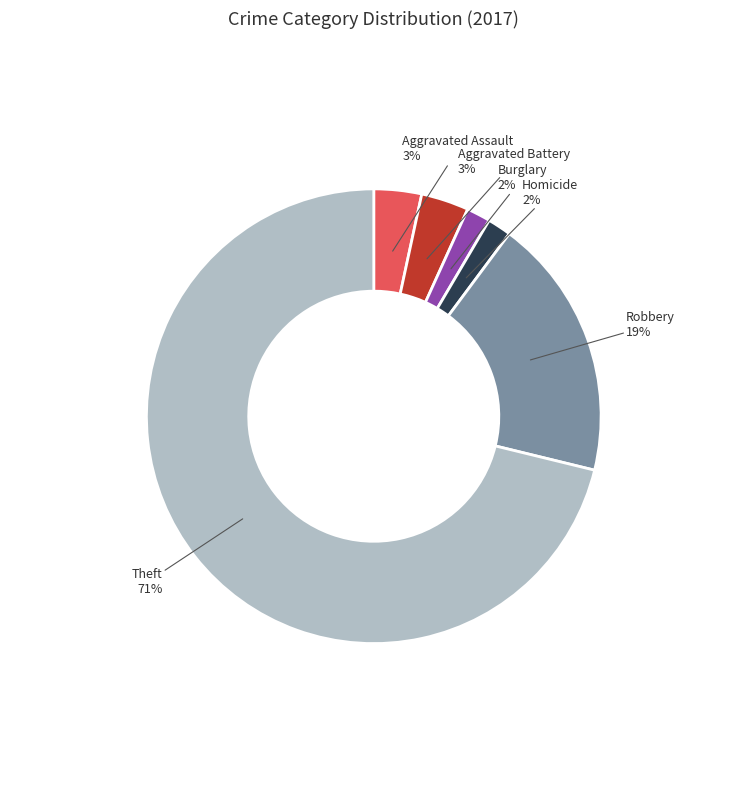

To the nearest percent, what percentage of the pie is Homicide?

2%